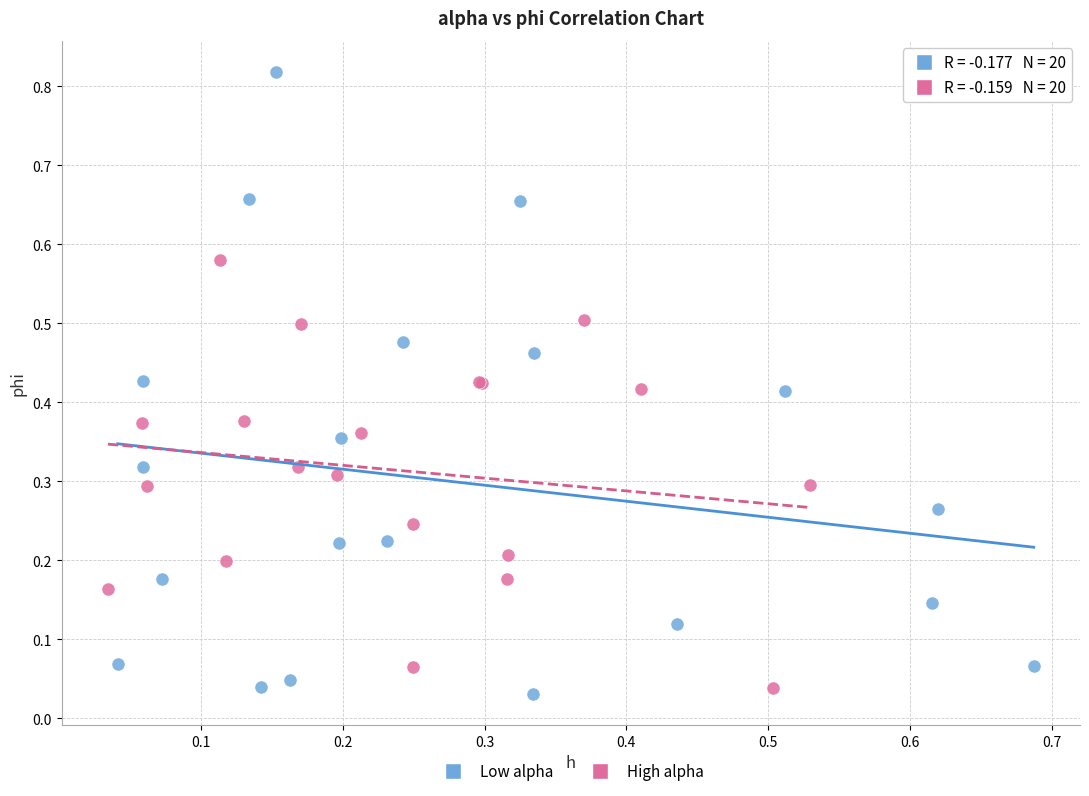

Which series contains the highest Y value?

Low alpha